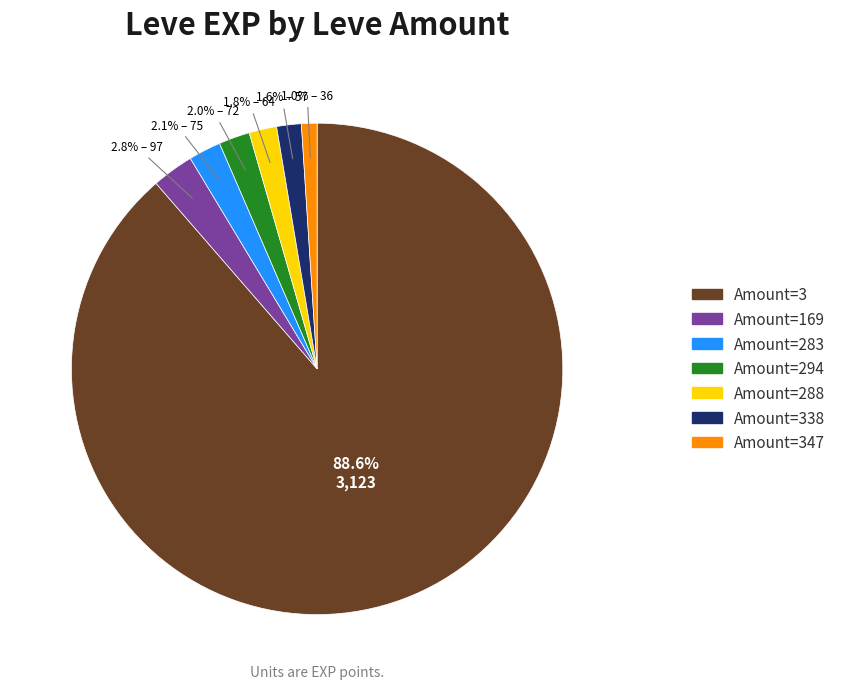

Which slice is the smallest?

Amount=347